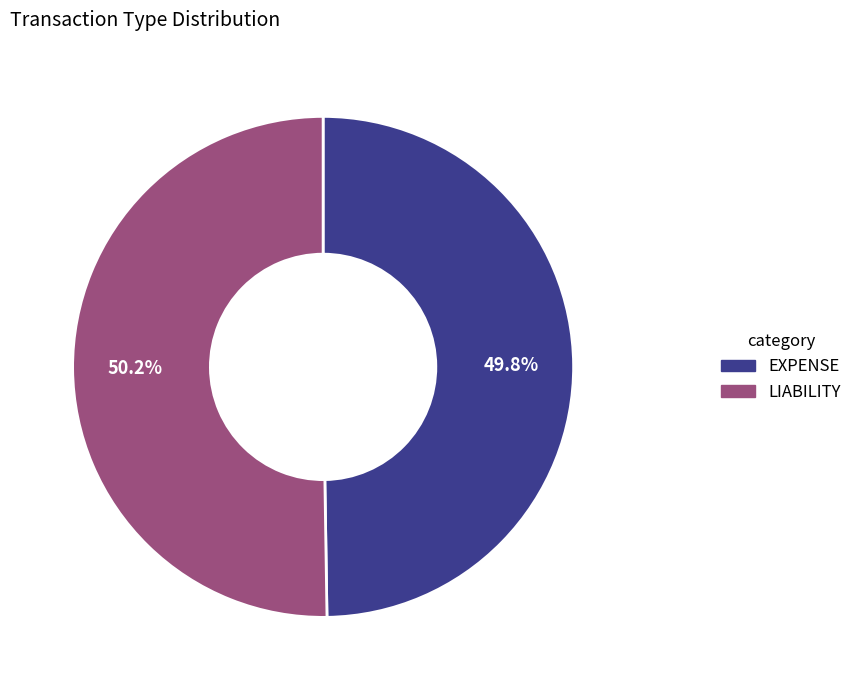

Approximately how many times larger is the value at LIABILITY compared to EXPENSE?

1.0